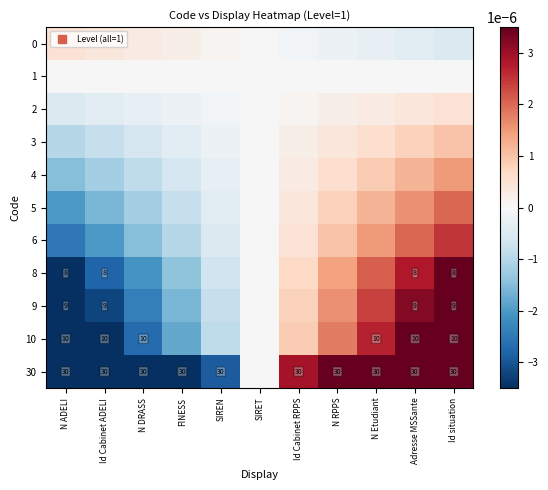

Where does the 2 series first go above 0?

Id Cabinet RPPS